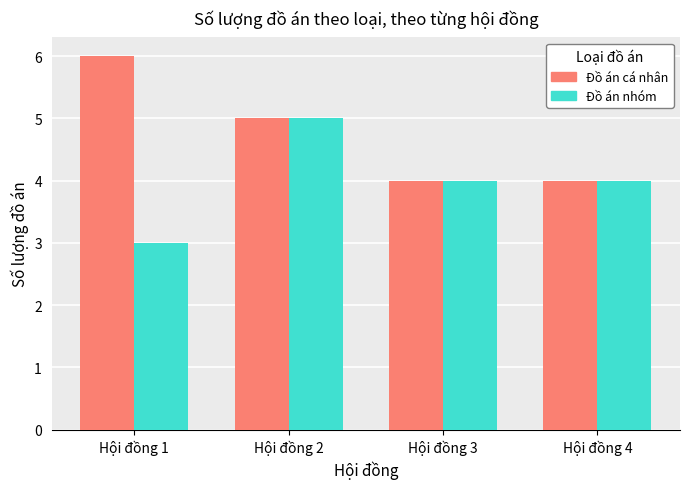

What is the lowest value of the Đồ án cá nhân series?

4